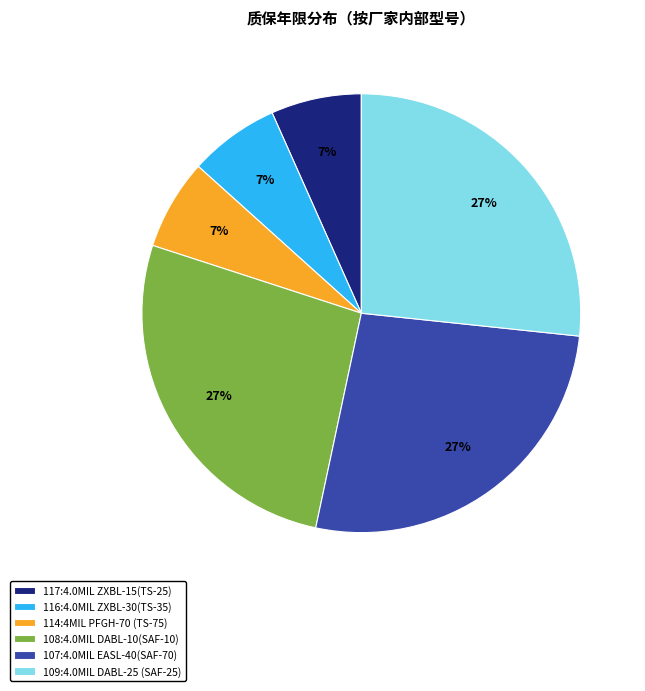

Is there a majority slice in this chart?

No